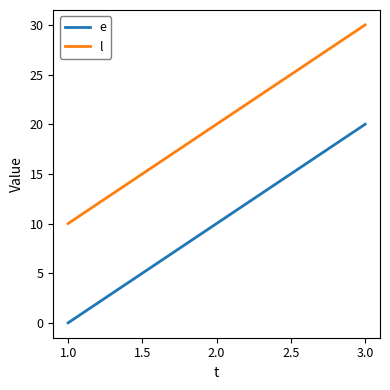

Rank the categories by e value from highest to lowest.

3.0, 2.0, 1.0